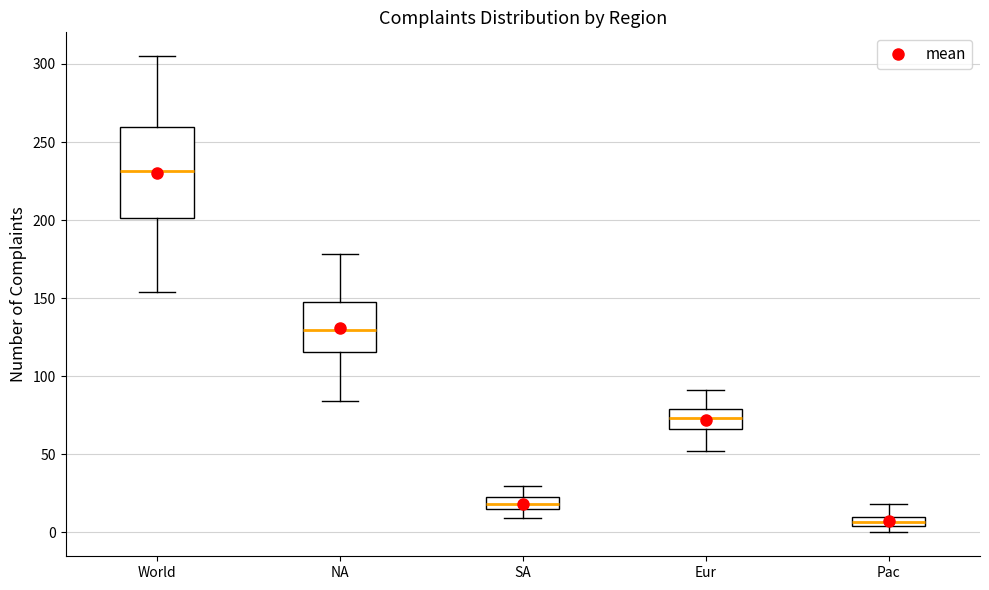

Where is the upper edge of the box for SA on the y-axis? The values are not printed on the chart, so give them approximately, as read against the axis.

25